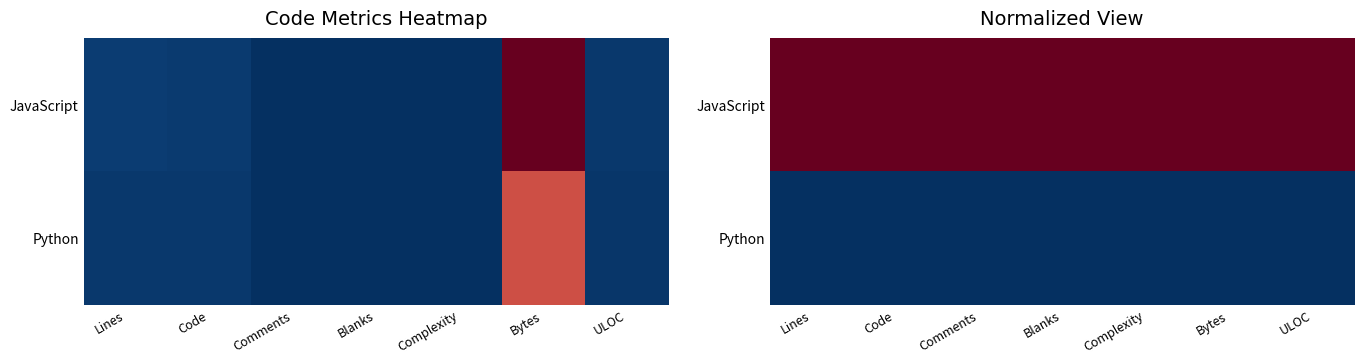

How many distinct data groups are displayed?

2